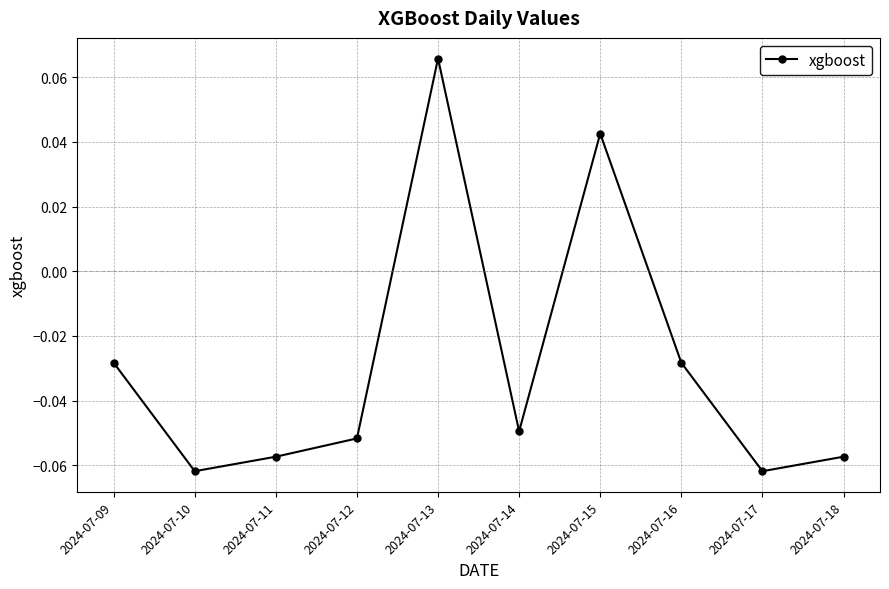

Between 2024-07-13 and 2024-07-15, which is larger?

2024-07-13